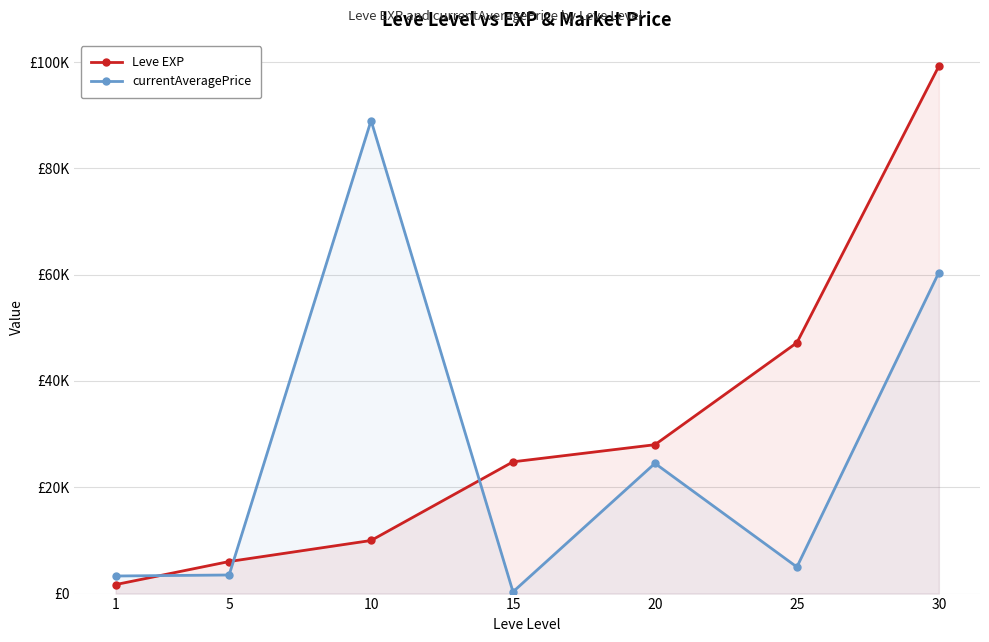

Which series changed the most between 5 and 30?

Leve EXP